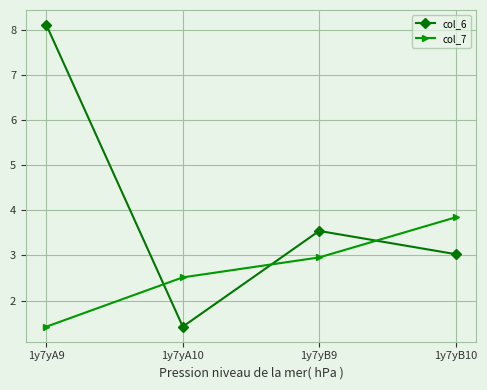

How many values in the col_7 series are below 2?

1